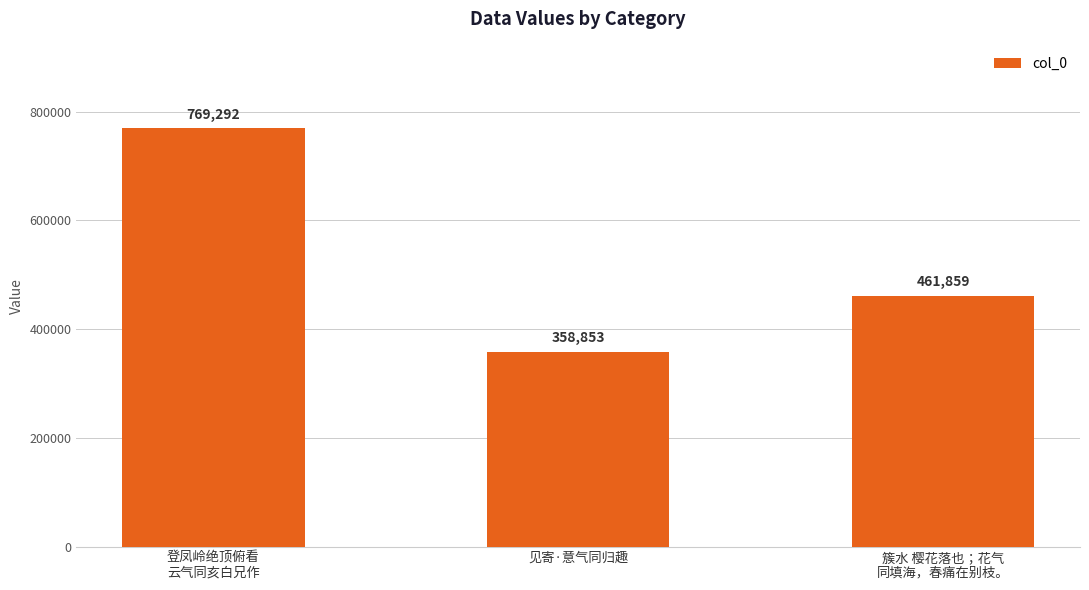

What is the smallest value displayed?

358853